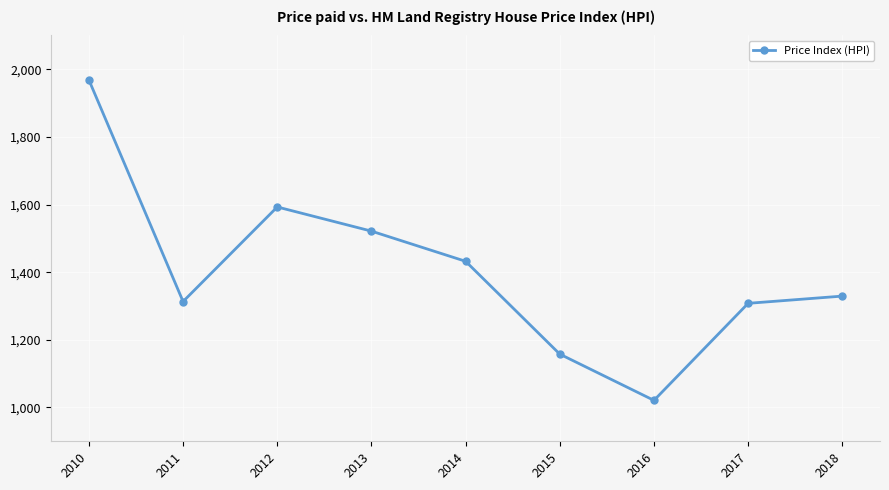

How many interior local peaks (higher than both neighbors) does the data have?

1